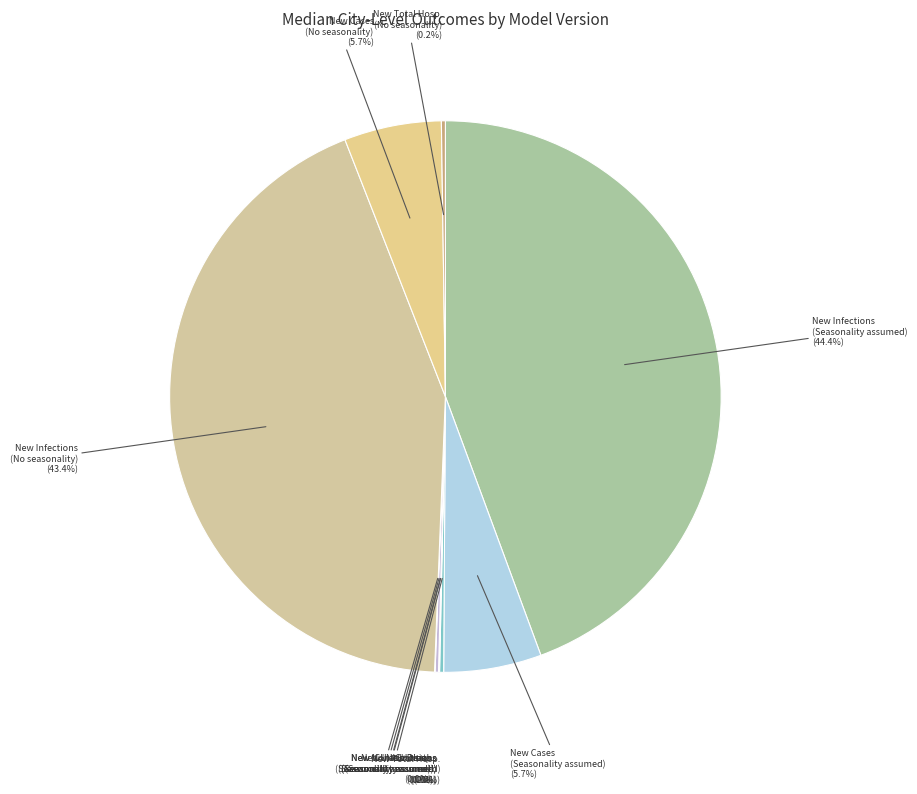

Which slice is the largest?

New Infections (Seasonality assumed)